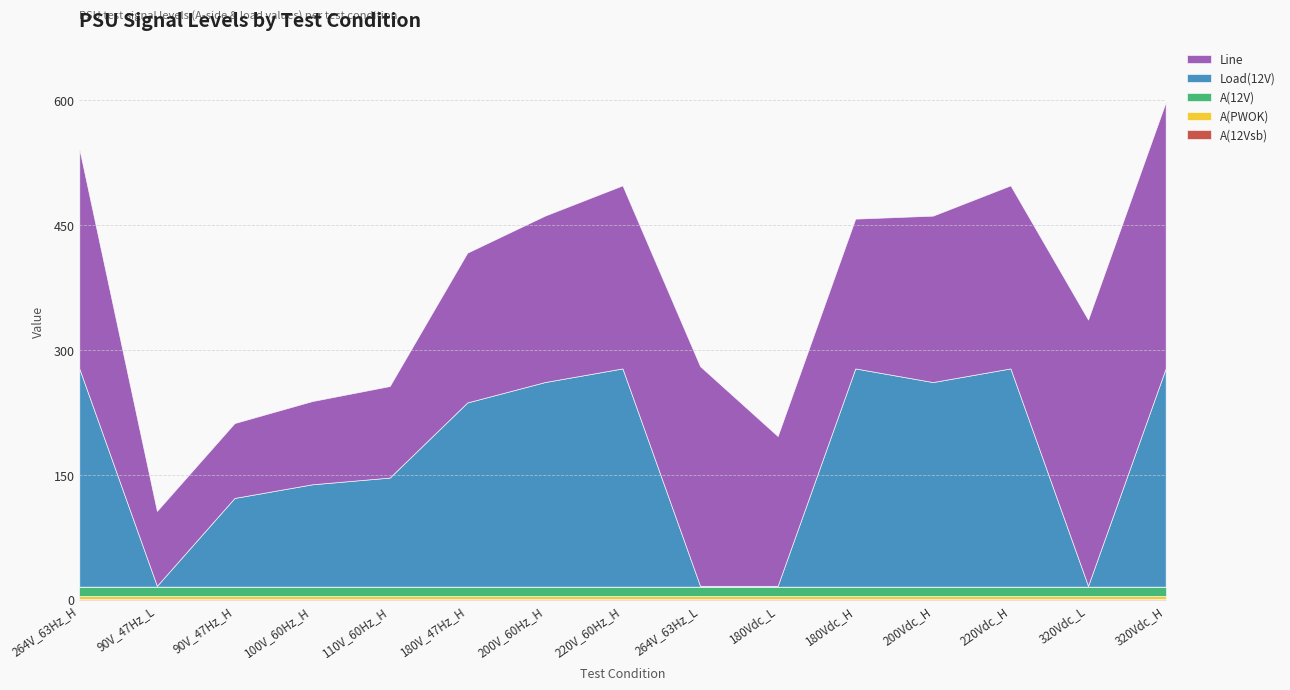

Read the Load(12V) value at 220V_60Hz_H.

262.3